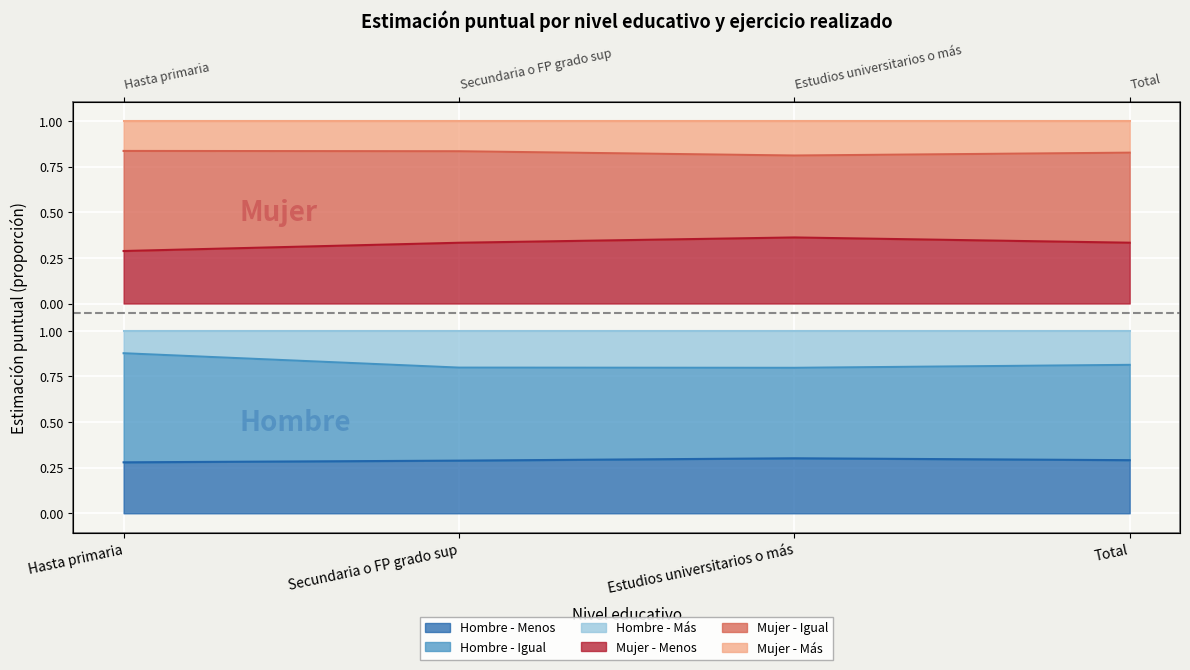

Between Secundaria o FP grado sup and Estudios universitarios o más, which series saw the biggest shift?

Mujer - Menos